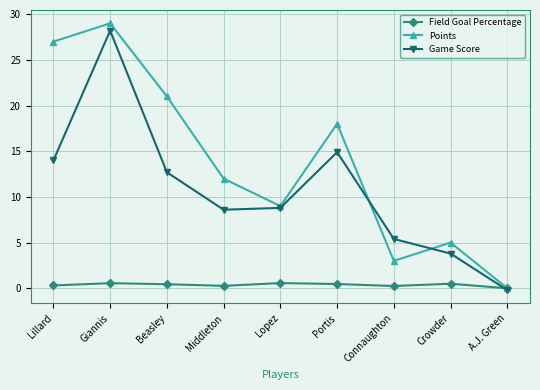

What is the difference between the second highest and minimum values in the Field Goal Percentage series?

0.6